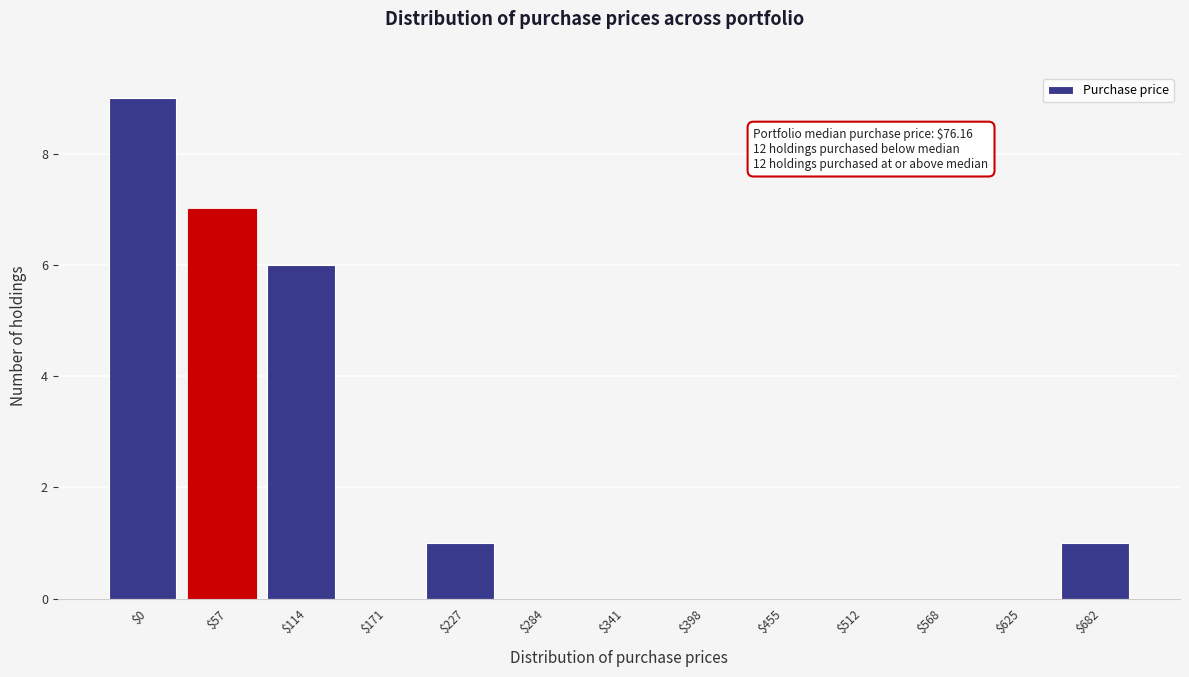

Which category has the highest value across all series?

$0